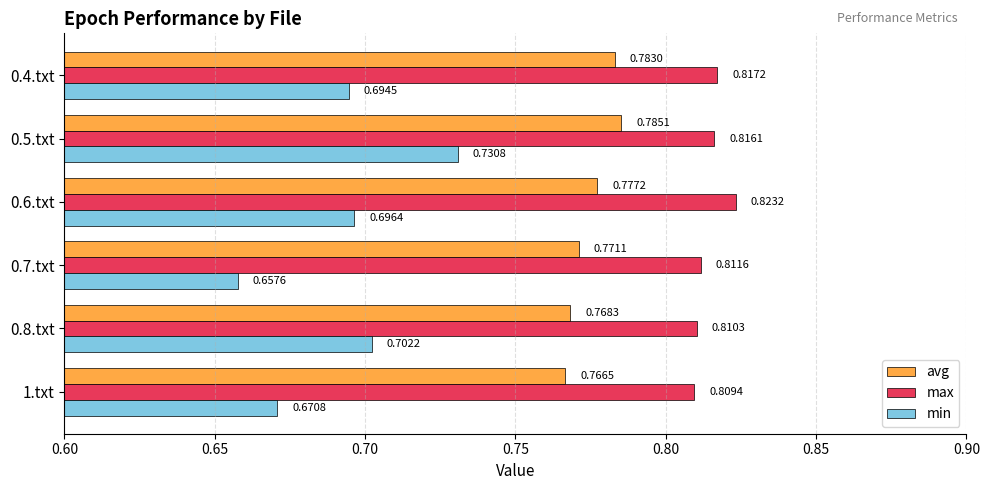

Rank the categories by min value from lowest to highest.

0.7.txt, 1.txt, 0.4.txt, 0.6.txt, 0.8.txt, 0.5.txt